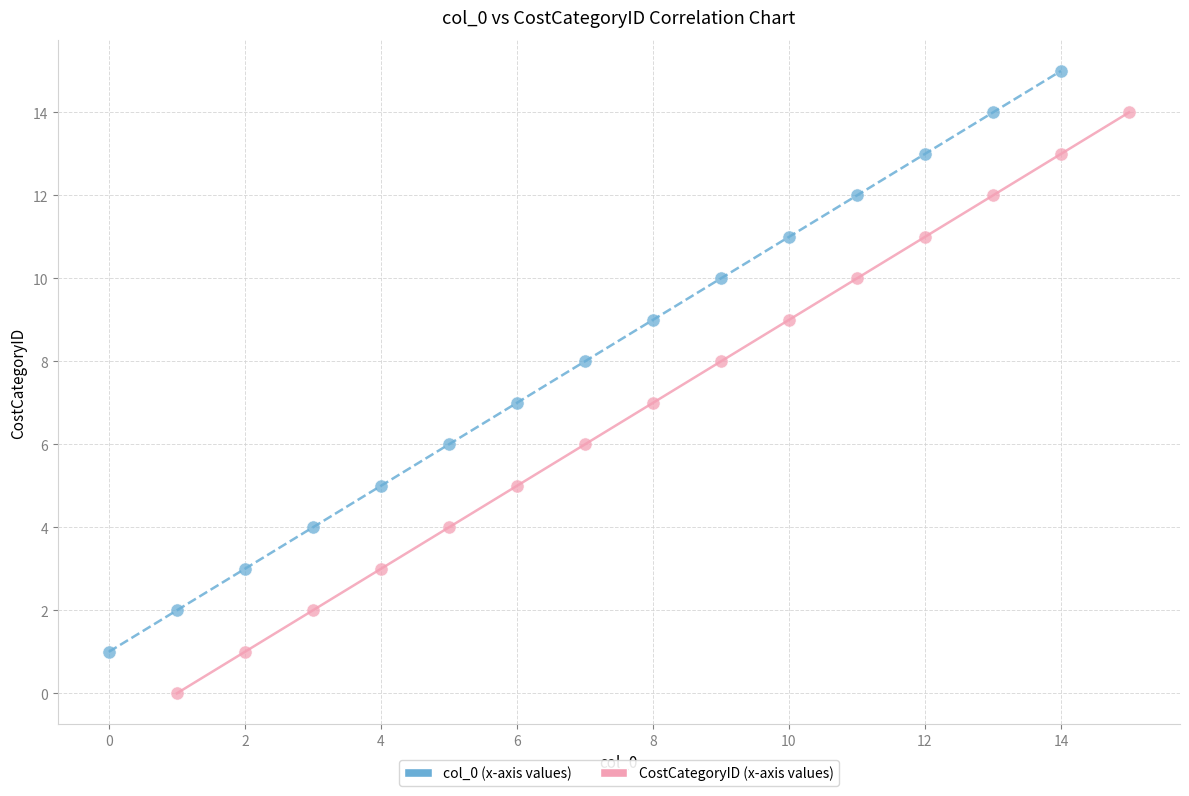

Which series reaches the maximum Y coordinate?

col_0 (x-axis values)